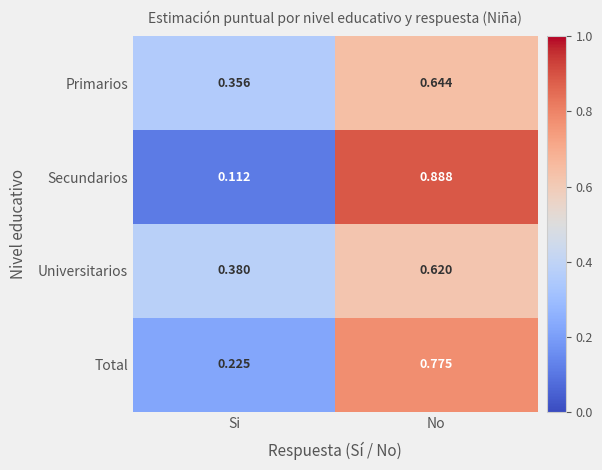

At how many categories does at least one series exceed 0?

2